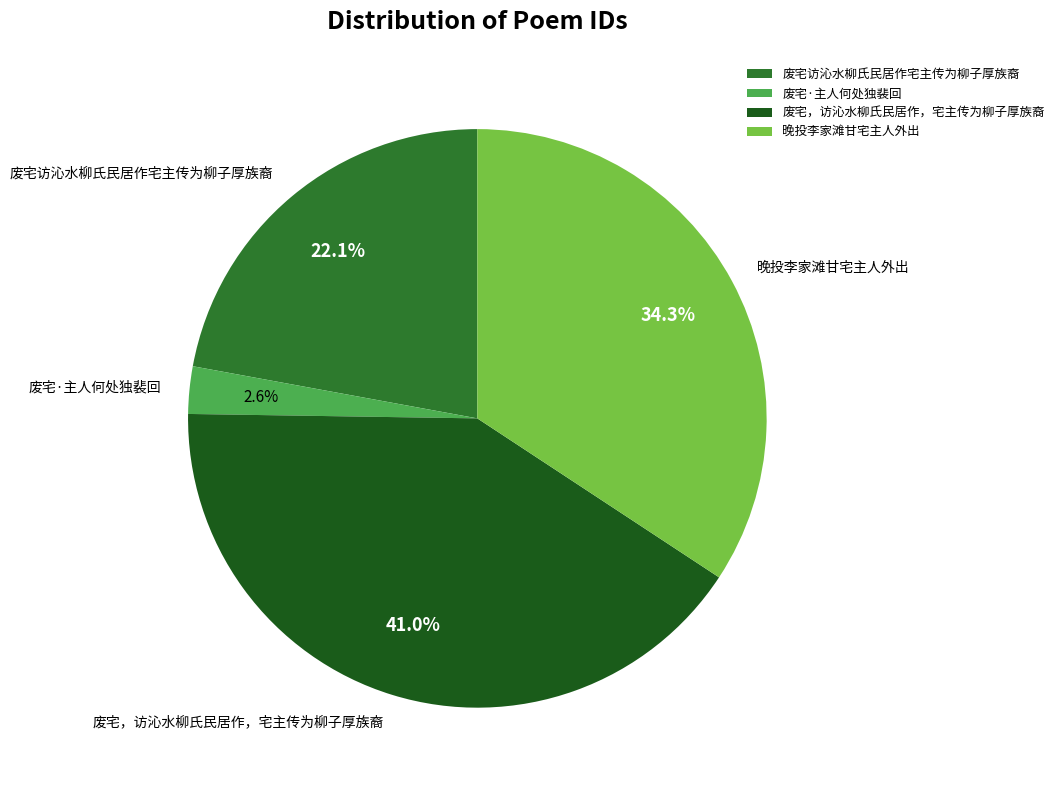

Approximately how many times larger is the value at 废宅·主人何处独裴回 compared to 废宅，访沁水柳氏民居作，宅主传为柳子厚族裔?

0.1